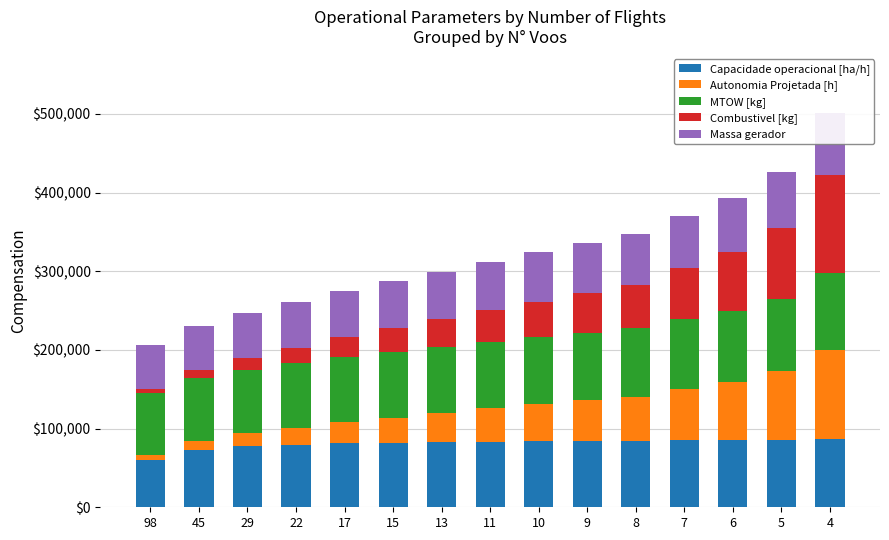

What is the minimum value shown in the chart?

5000.0